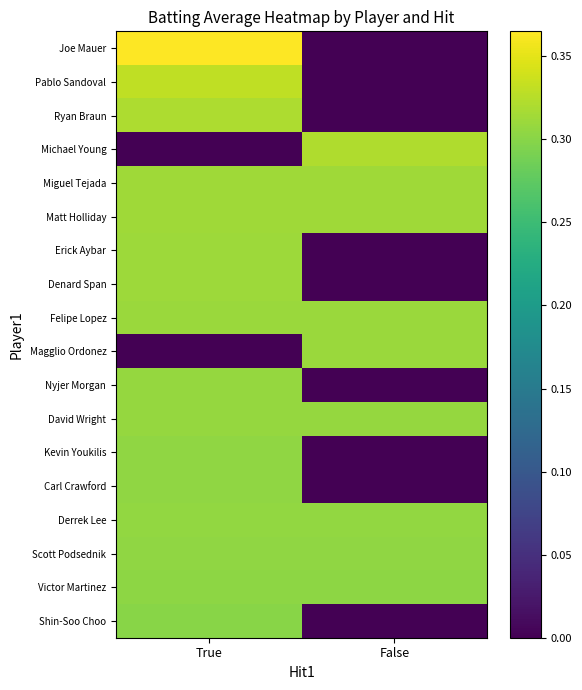

Which category has the highest value across all series?

True